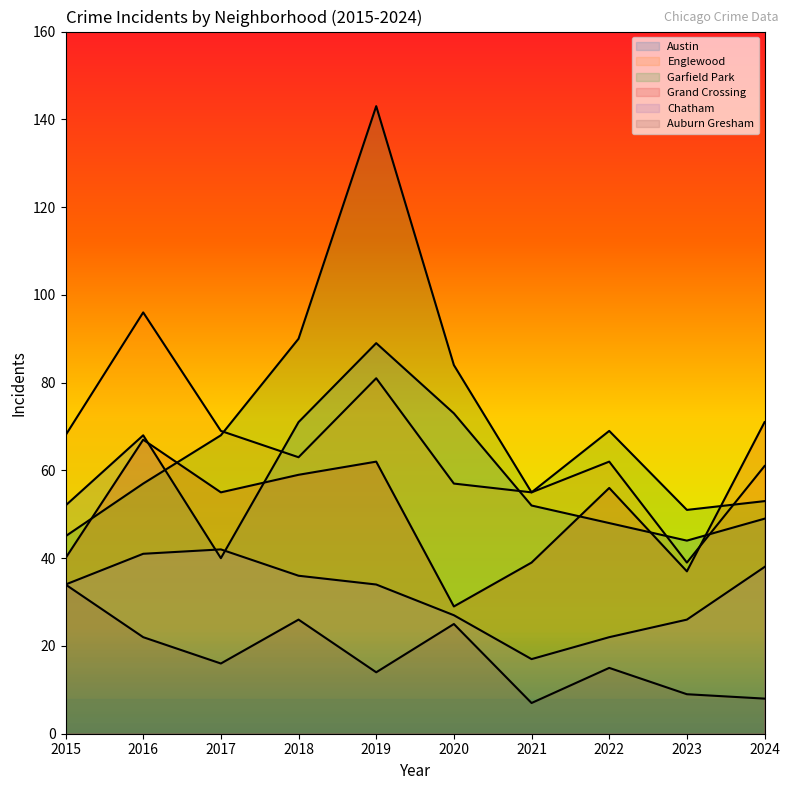

Which series has the largest range (max minus min)?

Garfield Park